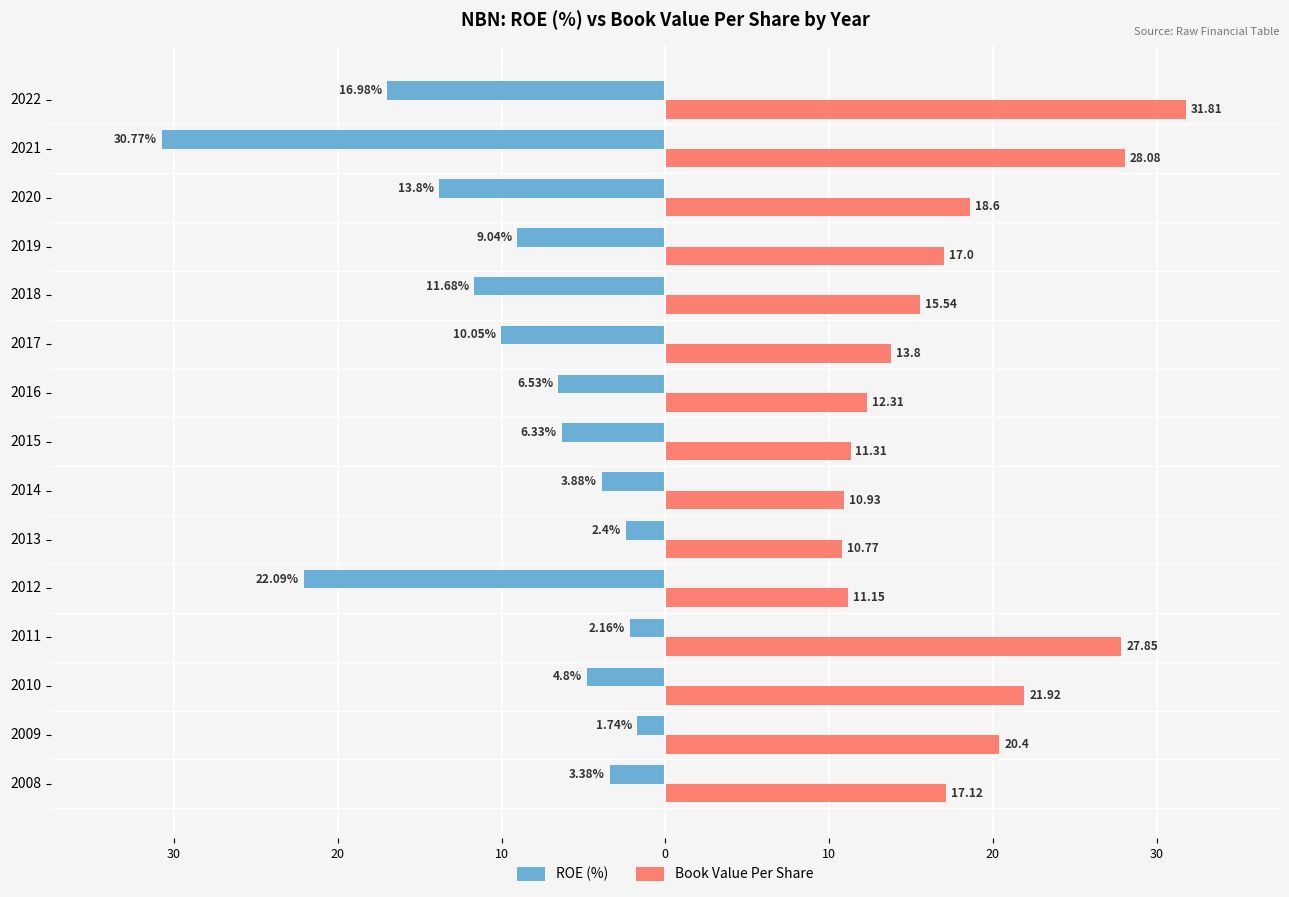

What is the highest value of the Book Value Per Share series?

31.8